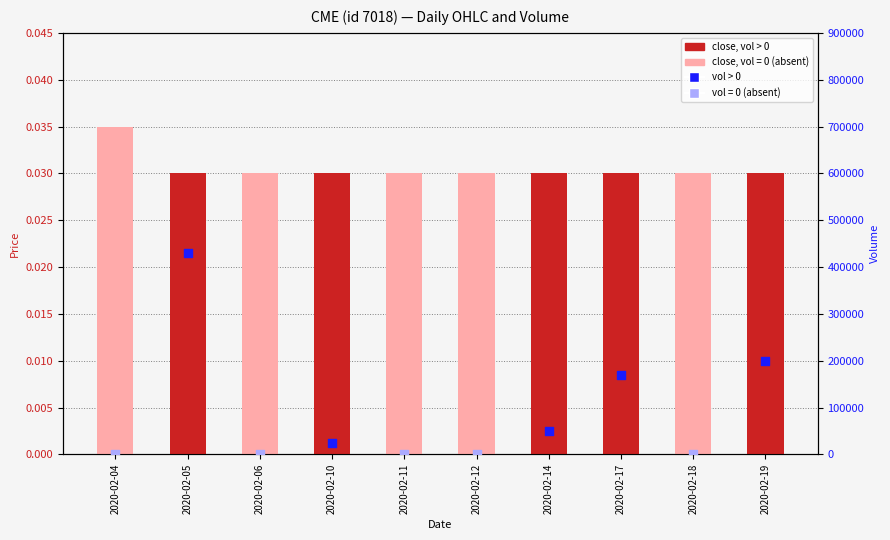

Which series has the widest spread of Y values?

close (absent)